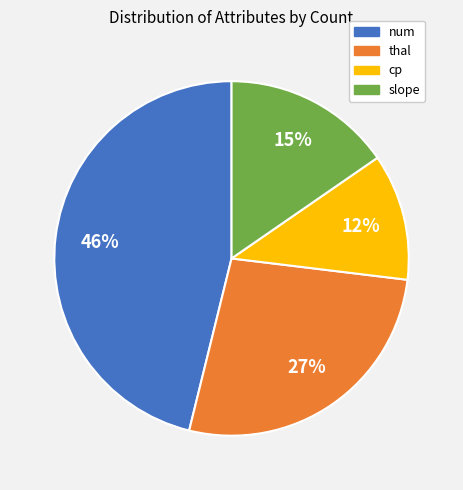

How many slices are in this pie chart?

4